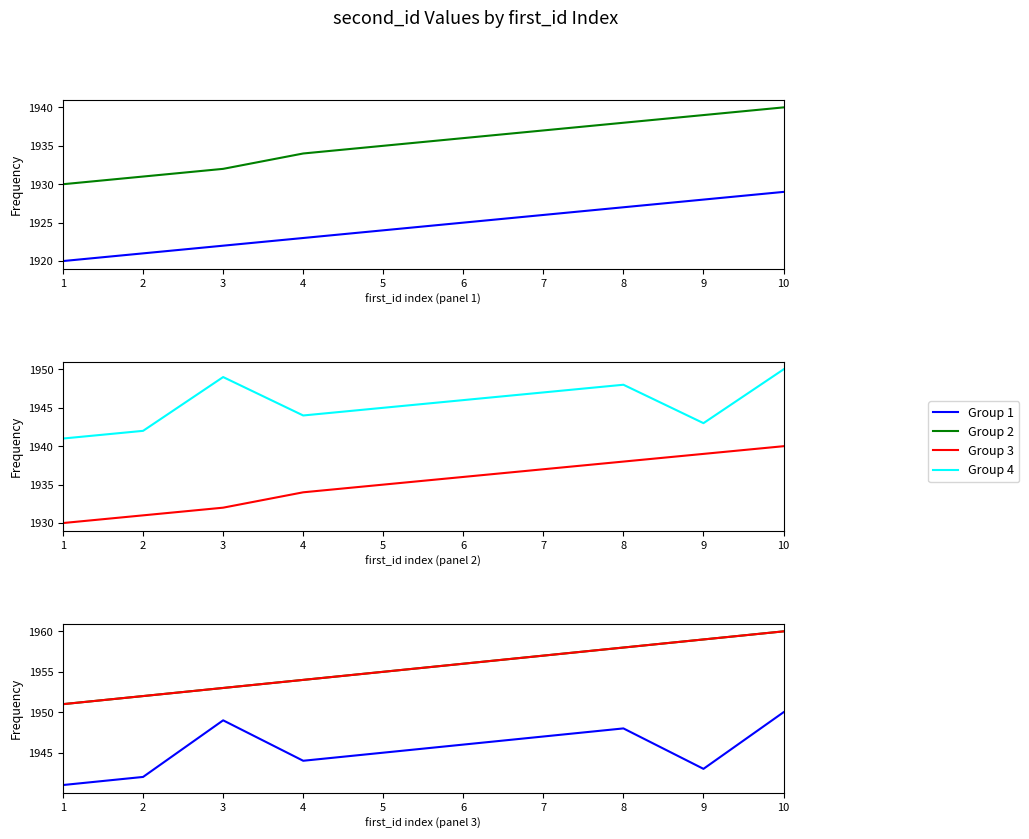

At how many categories does at least one series exceed 1959?

1